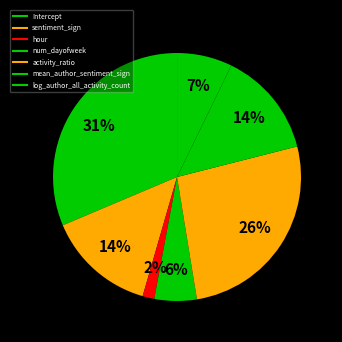

Rank the categories by value from lowest to highest.

hour, num_dayofweek, log_author_all_activity_count, mean_author_sentiment_sign, sentiment_sign, activity_ratio, Intercept